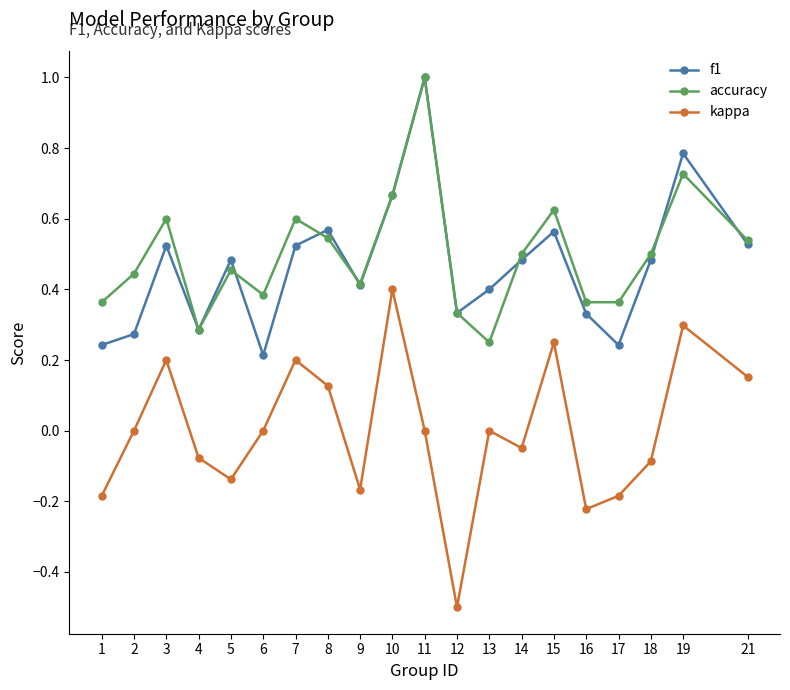

Which series changed the most between 6 and 17?

kappa